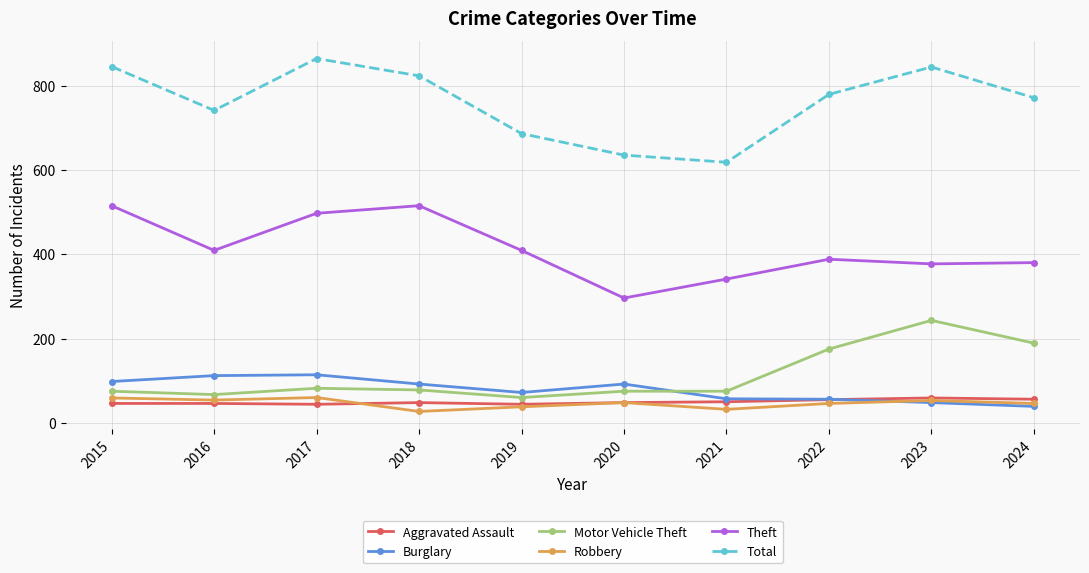

True or false: Total and Theft intersect in this chart.

False